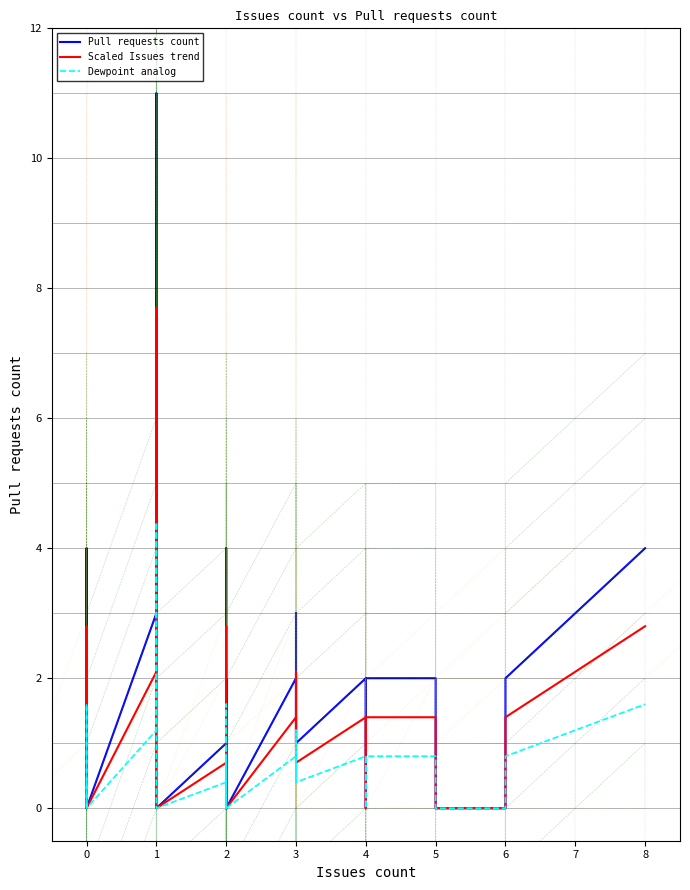

What is the value of the Dewpoint analog point at the 34th from the left?

0.8